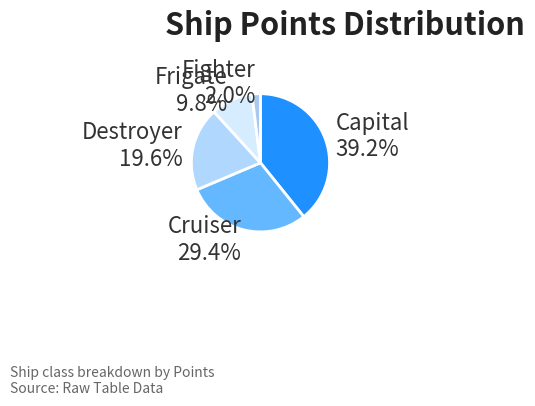

Approximately how many times larger is the value at Cruiser compared to Destroyer?

1.5